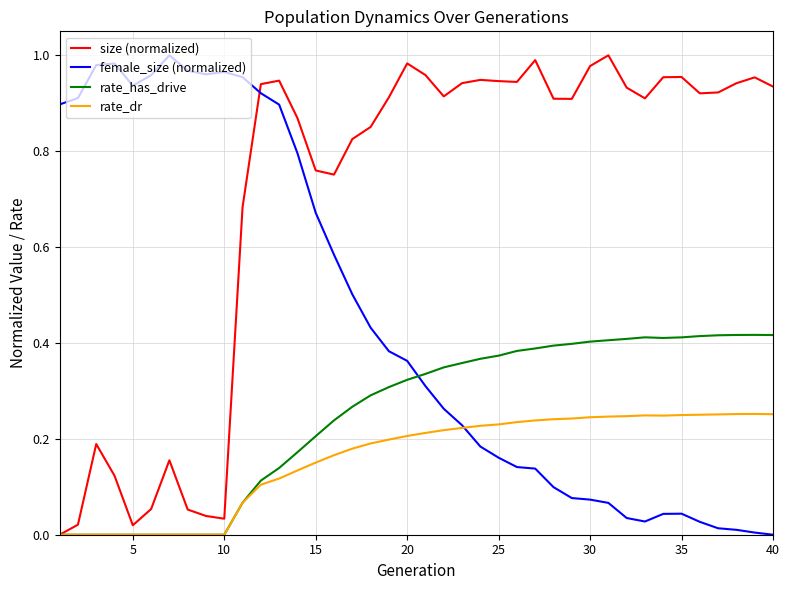

Which series has the largest total across all categories?

size (normalized)